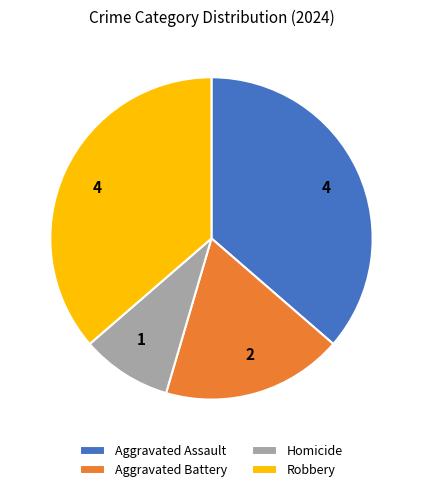

Approximately how many times larger is the value at Aggravated Battery compared to Robbery?

0.5